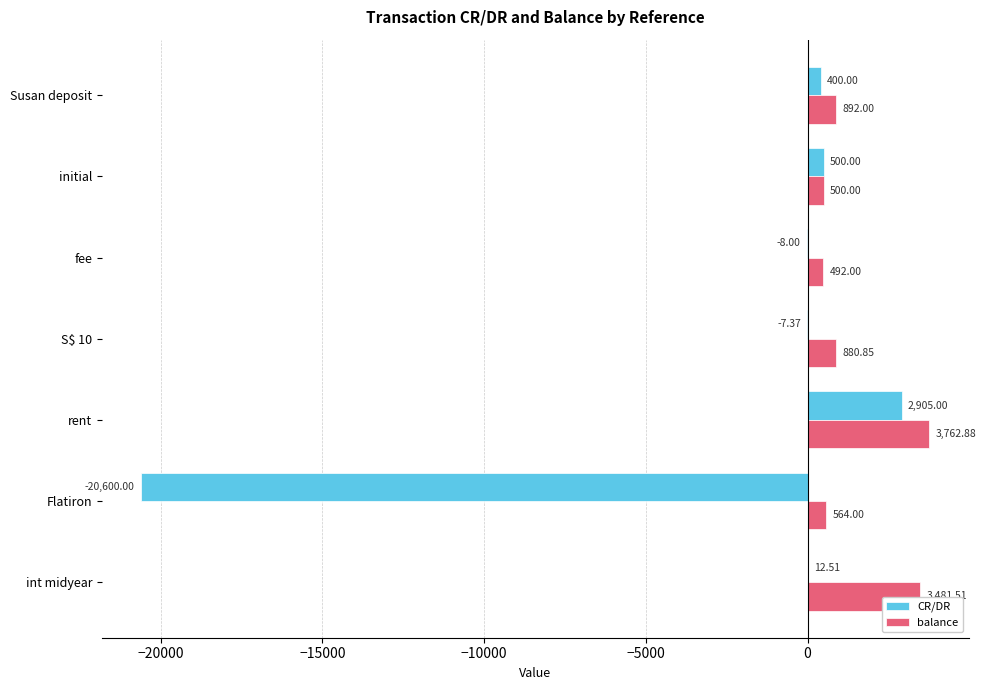

Which series changed the most between initial and Flatiron?

CR/DR